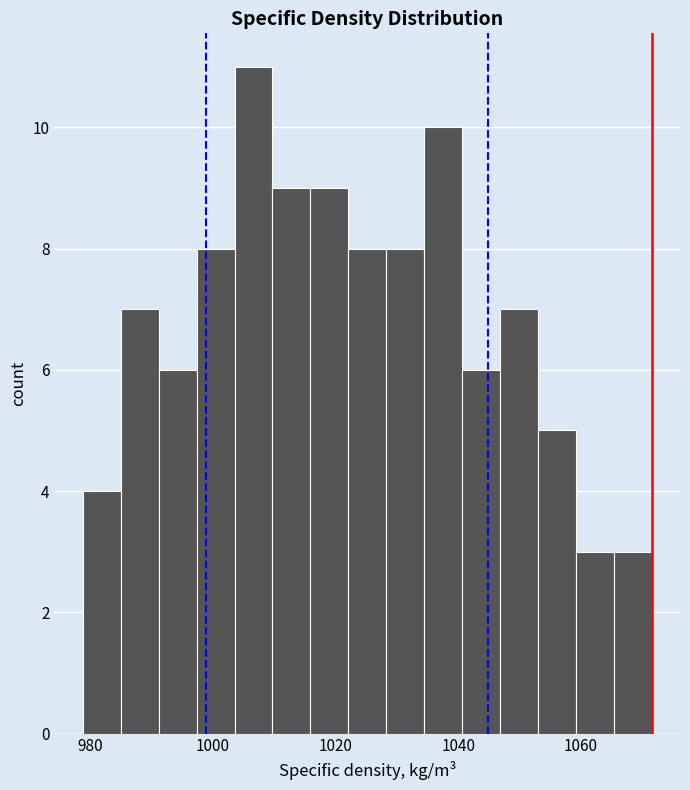

Read against the x-axis, roughly where is the centre of the tallest bar?

1006